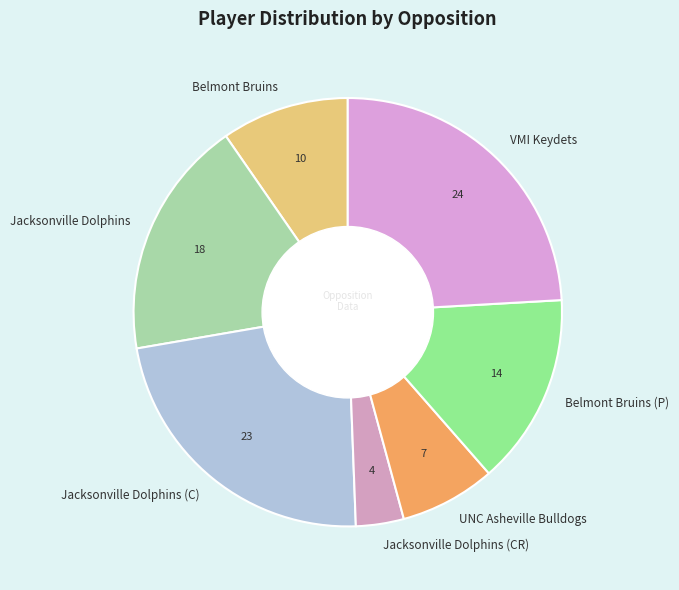

Rank the categories by value from highest to lowest.

VMI Keydets, Jacksonville Dolphins (C), Jacksonville Dolphins, Belmont Bruins (P), Belmont Bruins, UNC Asheville Bulldogs, Jacksonville Dolphins (CR)